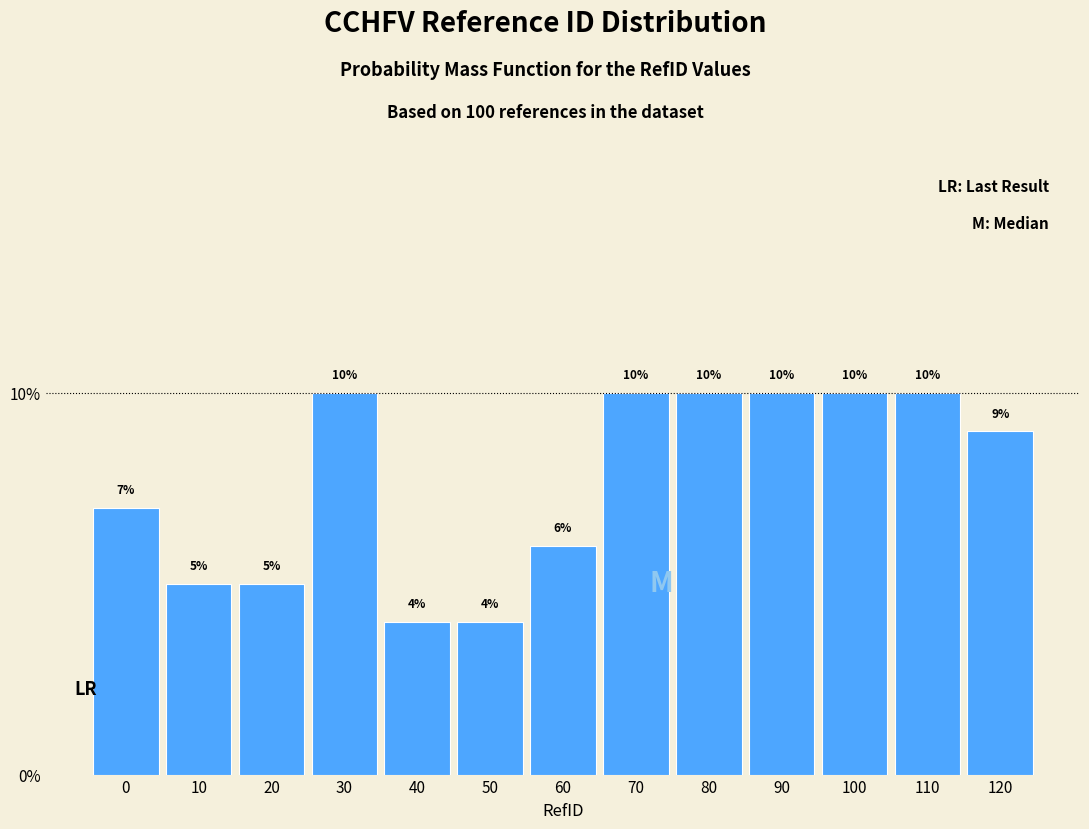

Reading left to right, transcribe all the data shown in this chart.

0=7.0	10=5.0	20=5.0	30=10.0	40=4.0	50=4.0	60=6.0	70=10.0	80=10.0	90=10.0	100=10.0	110=10.0	120=9.0